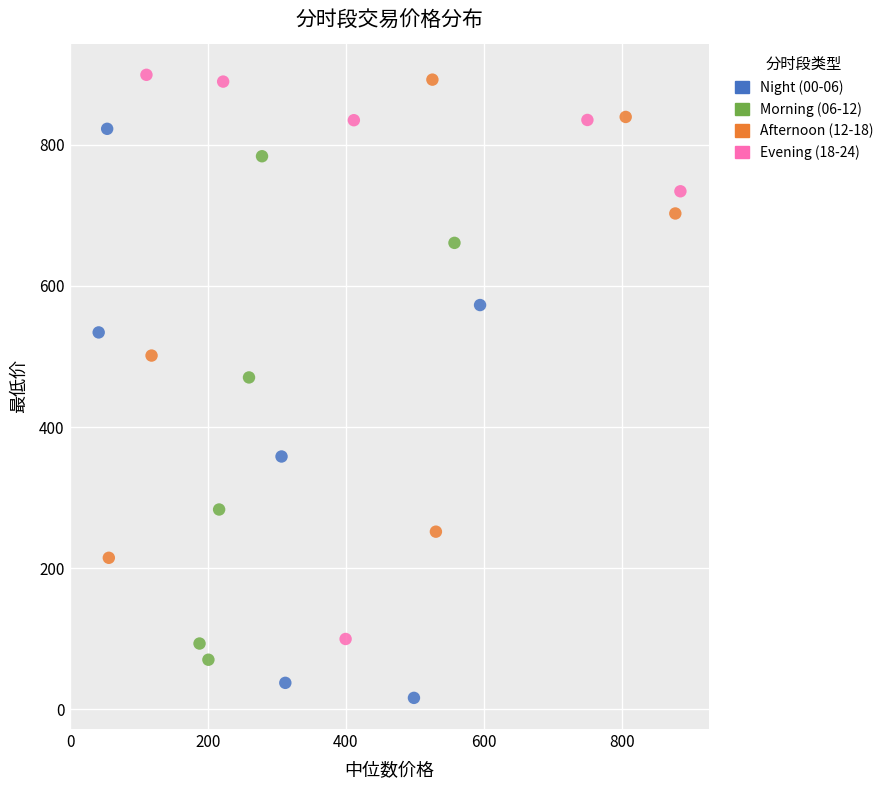

Which series reaches the minimum Y coordinate?

Night (00-06)